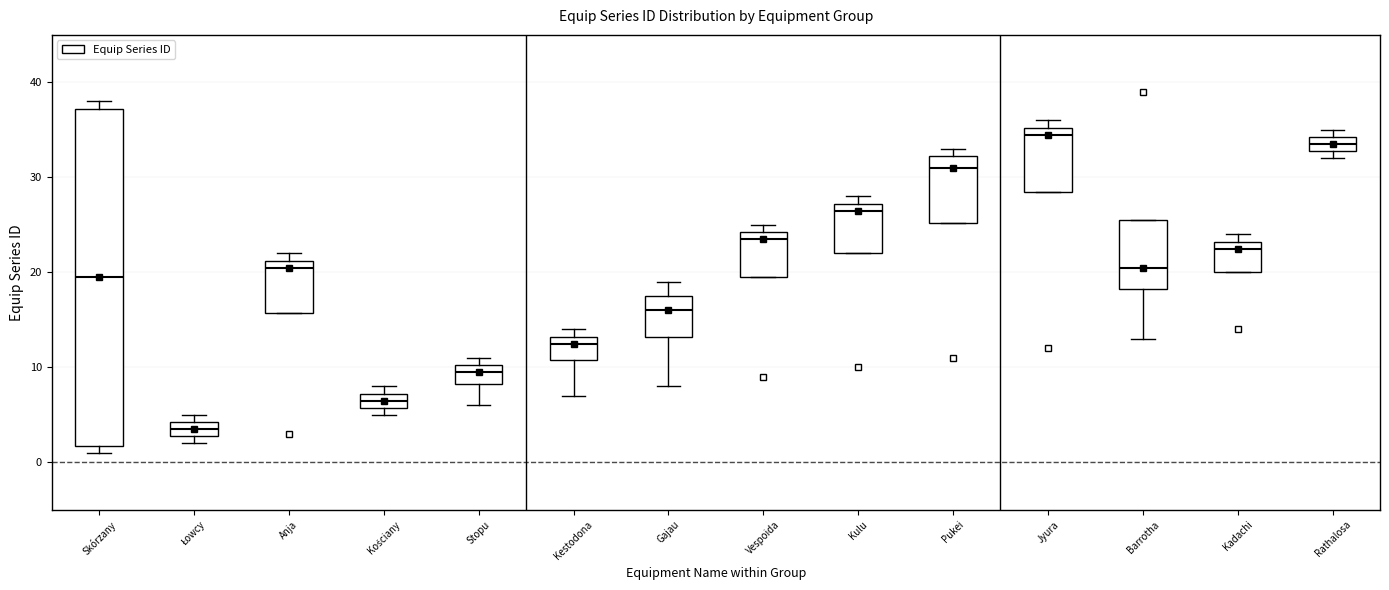

Which box has the highest median line?

Jyura